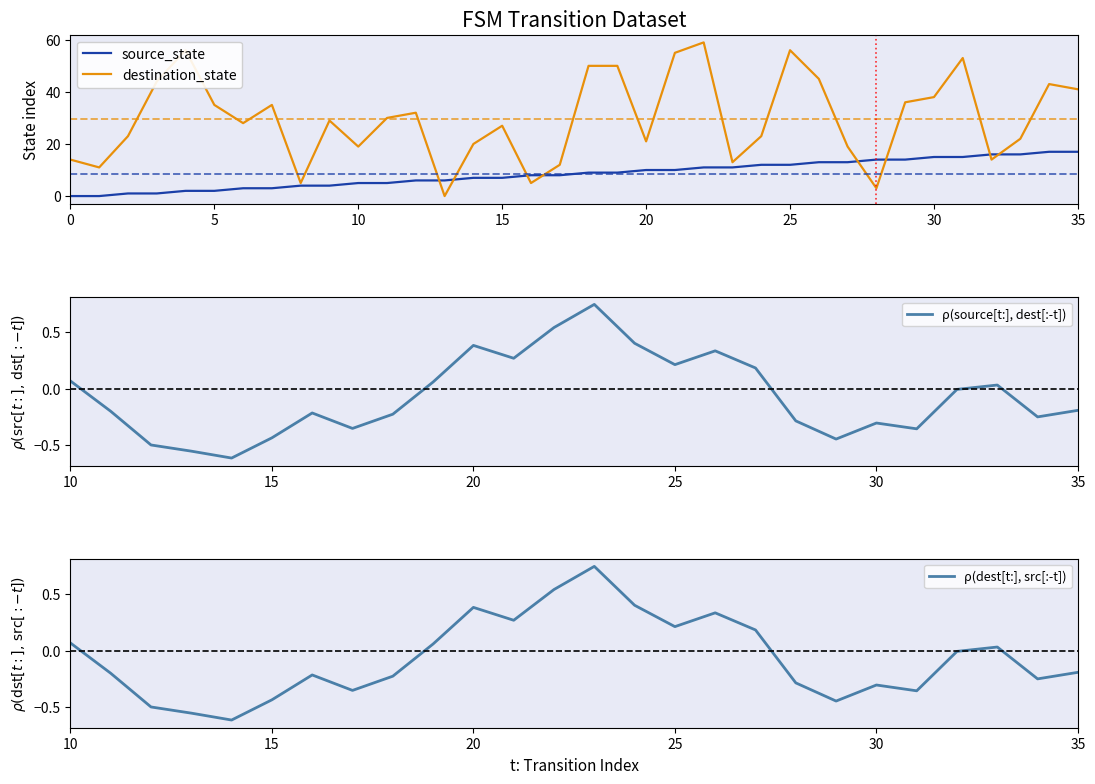

Which series ends up on top after the final intersection of source_state and destination_state?

destination_state